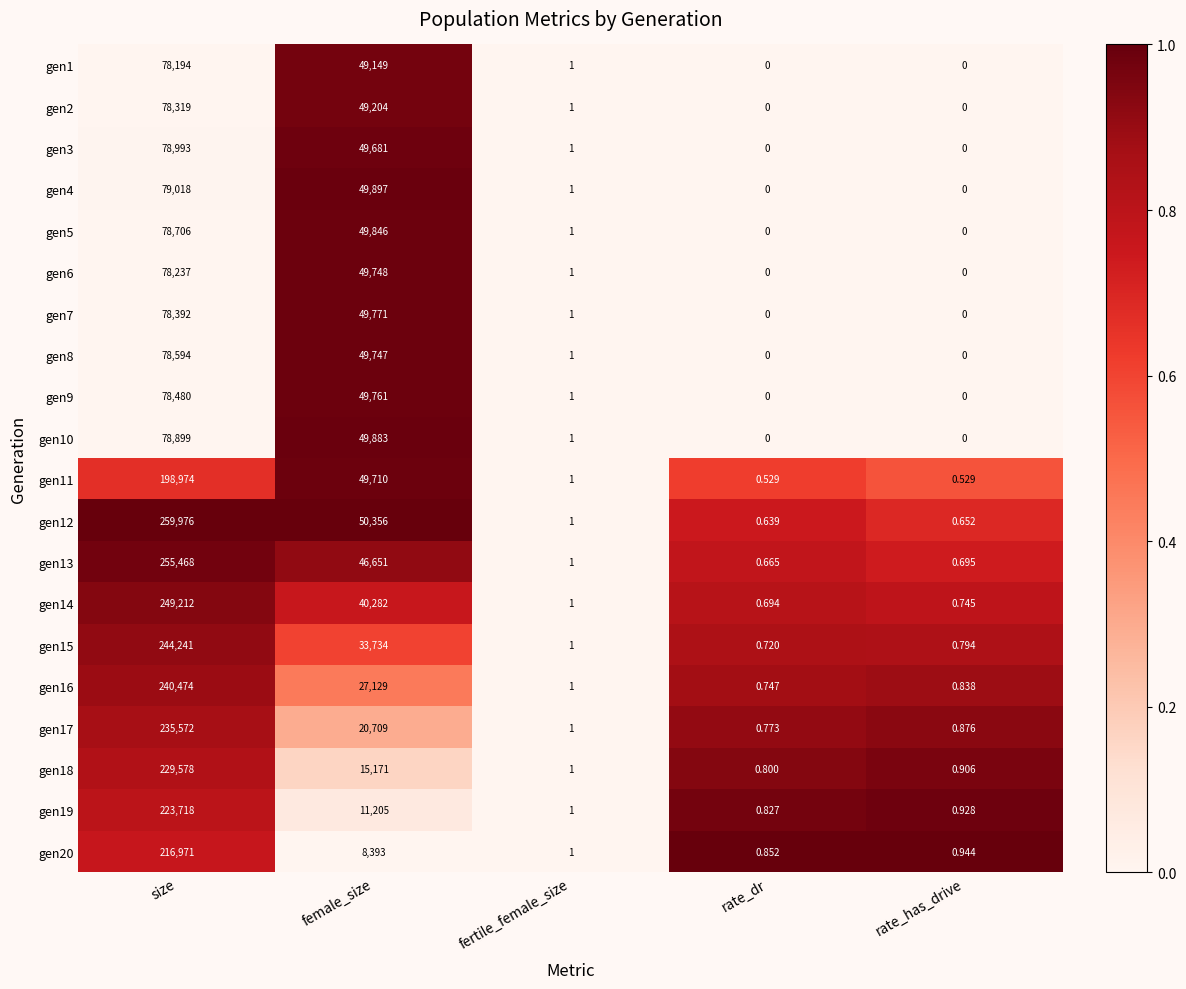

Rank the series by their maximum value, from highest to lowest.

gen12, gen13, gen14, gen15, gen16, gen17, gen18, gen19, gen20, gen11, gen4, gen3, gen10, gen5, gen8, gen9, gen7, gen2, gen6, gen1